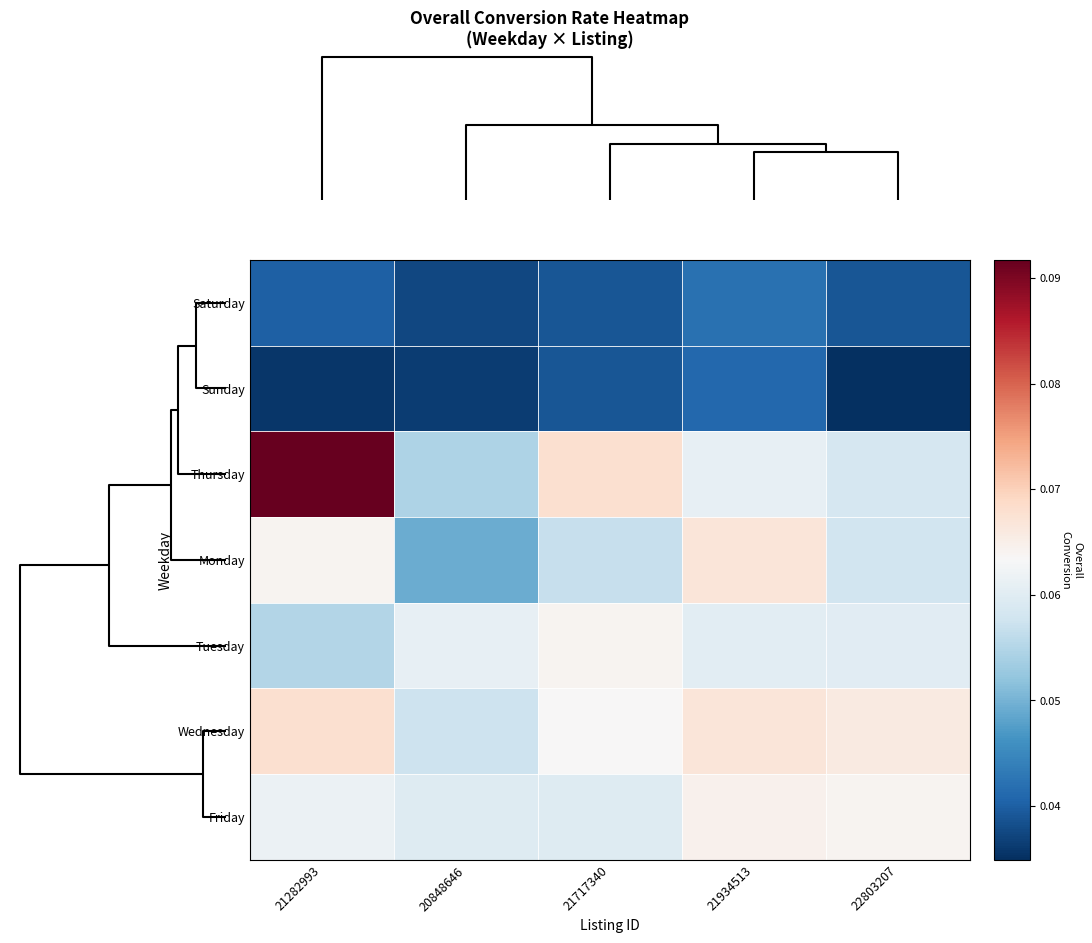

Which series has the widest spread of values?

Thursday